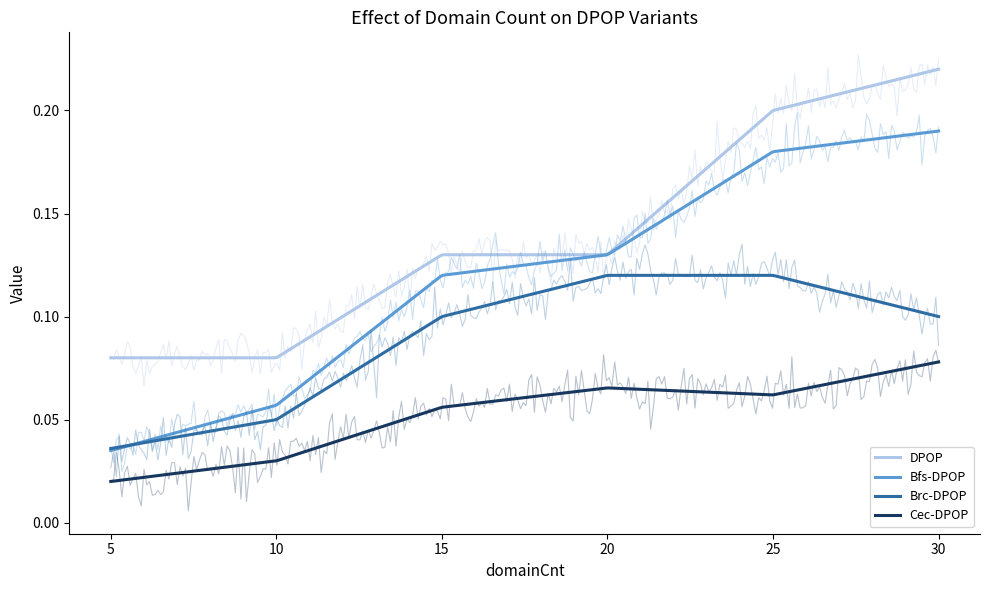

The value of DPOP at 25 is 0.3. True or false?

False